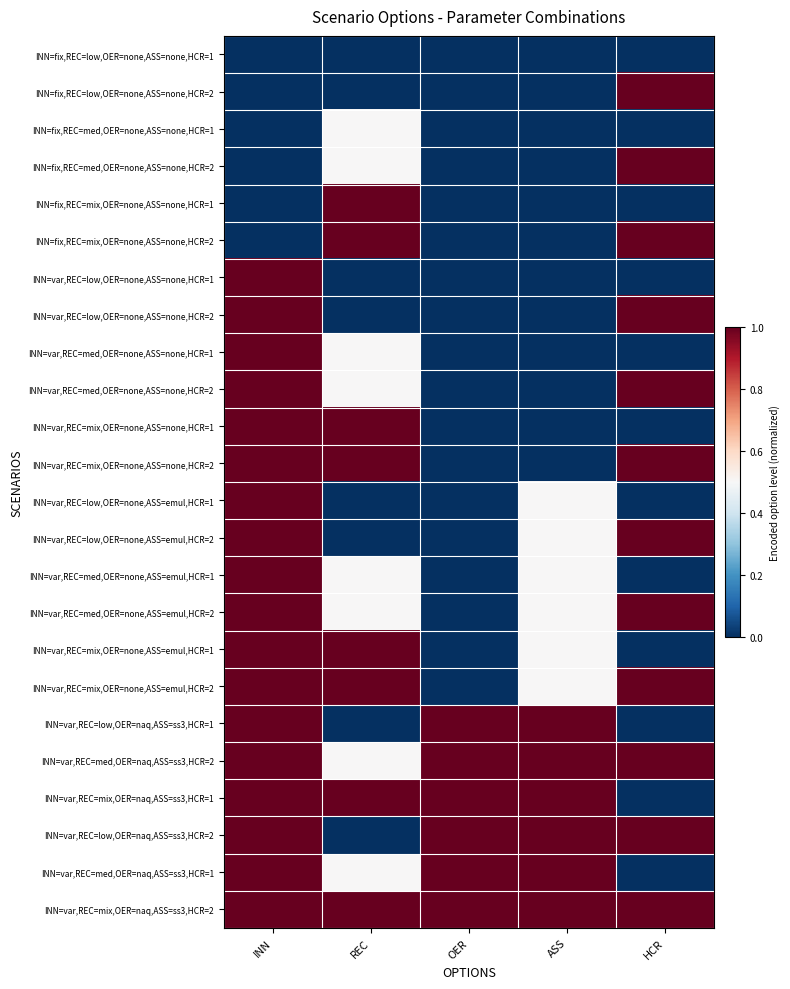

Count the number of data series in this chart.

24